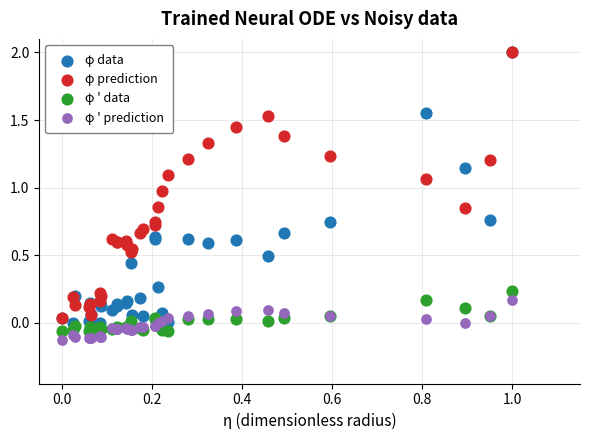

What are all the series names shown in the legend?

φ data, φ prediction, φ ' data, φ ' prediction